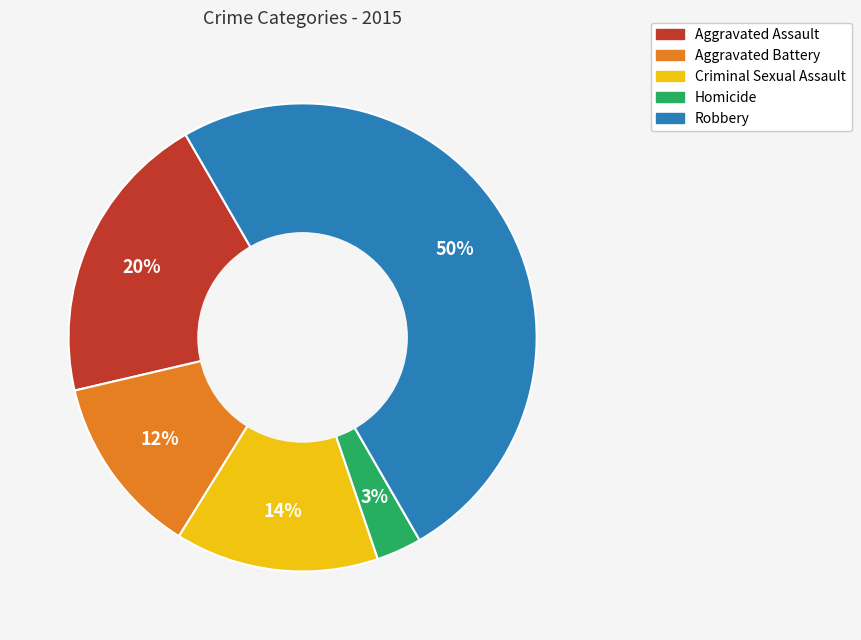

Do Homicide and Criminal Sexual Assault together represent more than half of the pie?

No